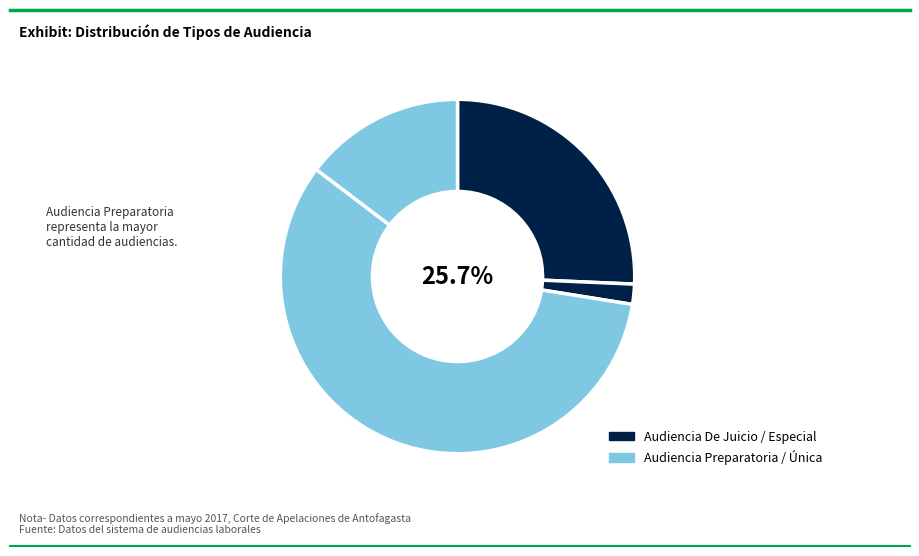

Which category has the biggest portion of the pie?

Audiencia Preparatoria